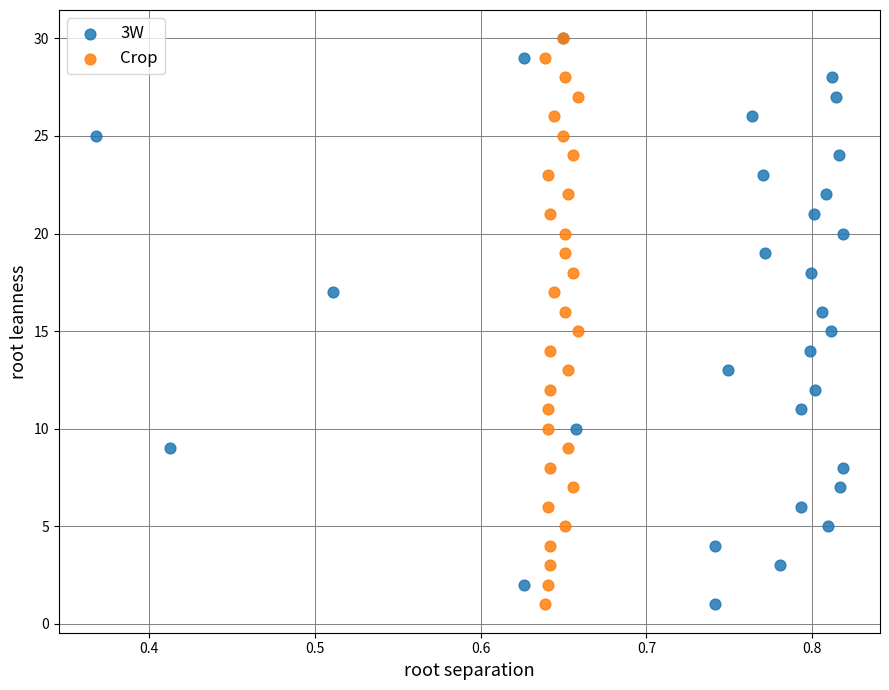

What are all the series names shown in the legend?

3W, Crop